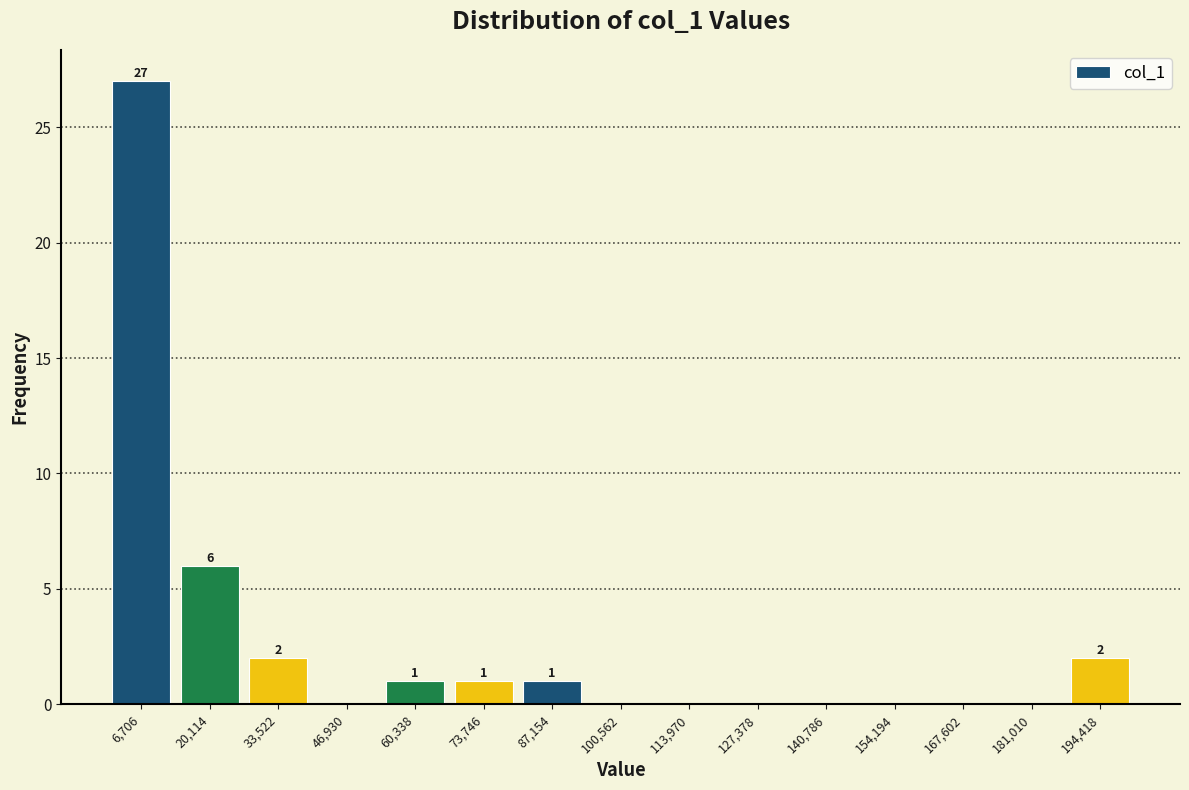

Which range on the x-axis has the tallest bar?

0 to 14000